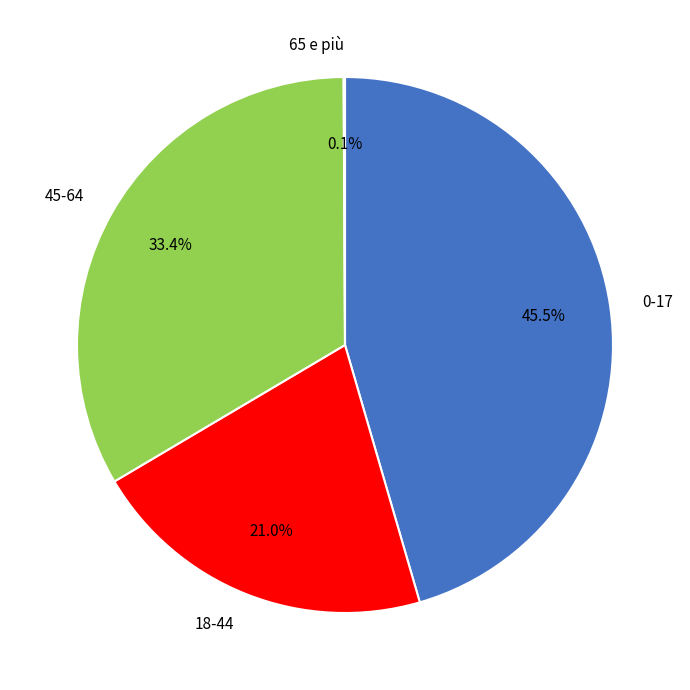

Which category has the biggest portion of the pie?

0-17